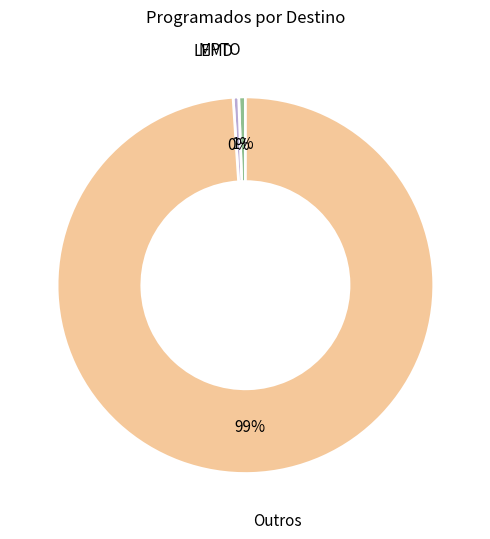

Is there any slice that represents more than half of the pie?

Yes